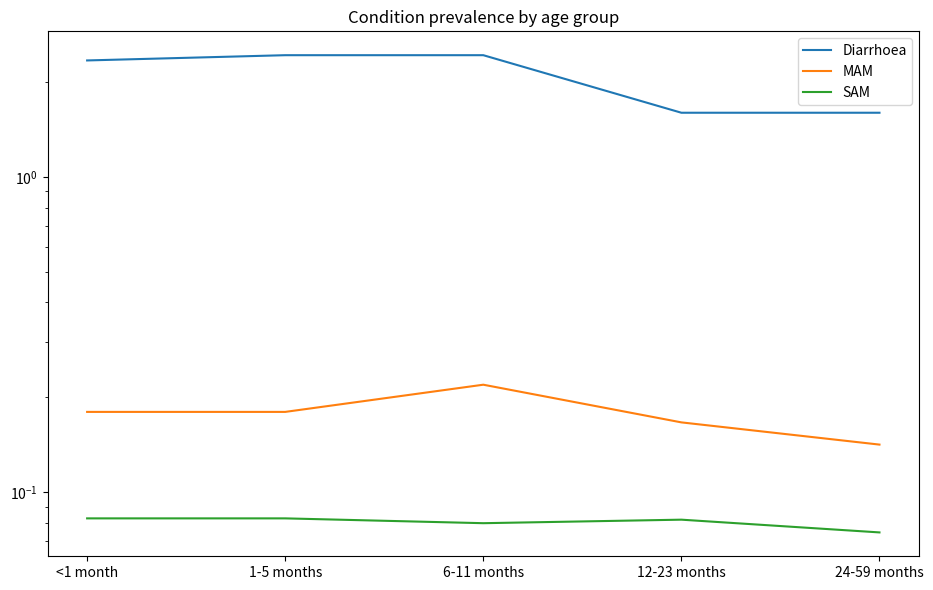

Between 6-11 months and 1-5 months, which is larger?

6-11 months